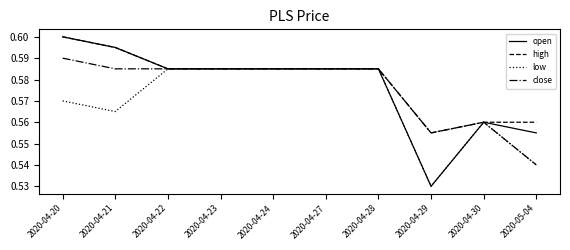

At which category does the chart reach its peak across all series?

2020-04-20